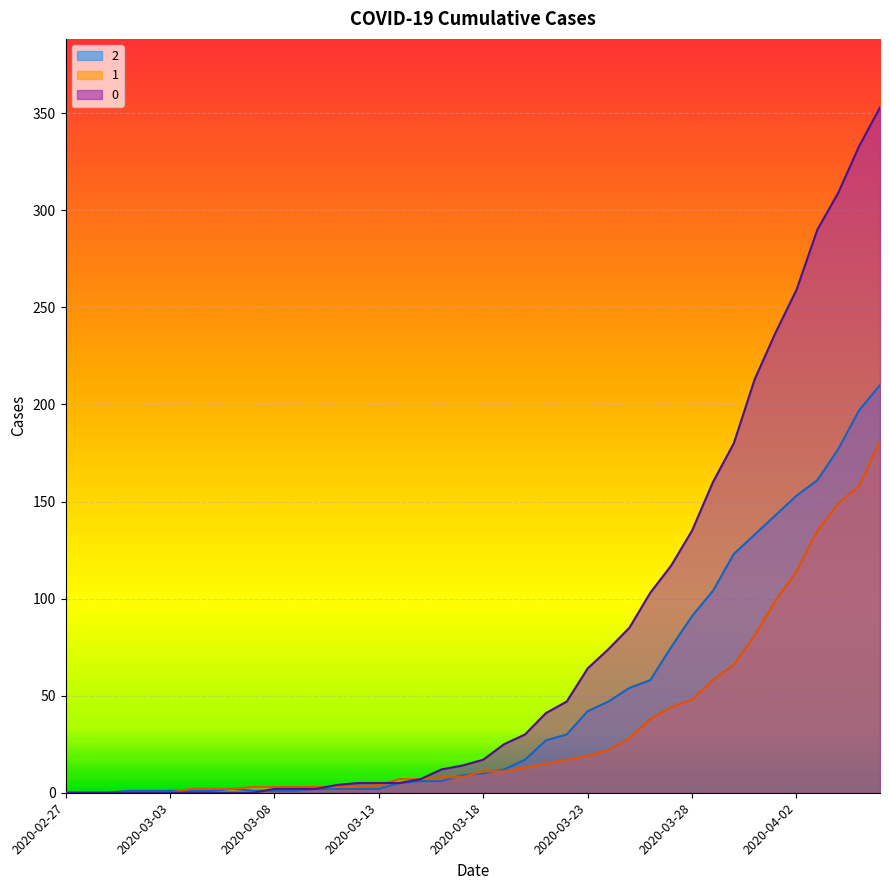

True or false: 1 has more than 0 interior local peaks.

False